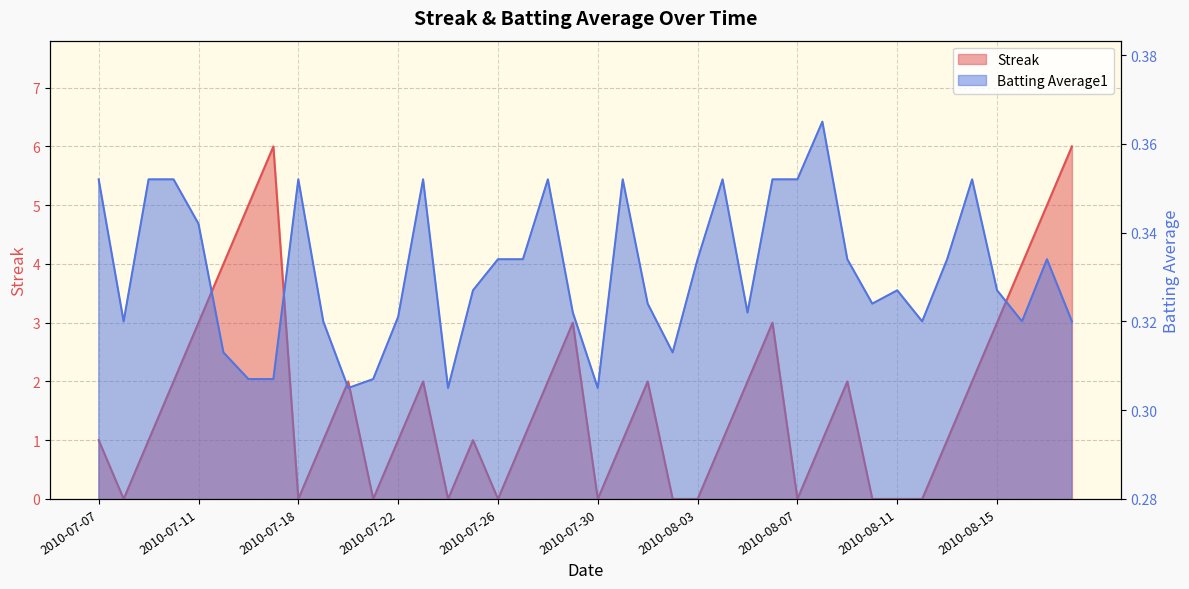

In Streak, how many points are lower than both neighbors (excluding endpoints)?

7